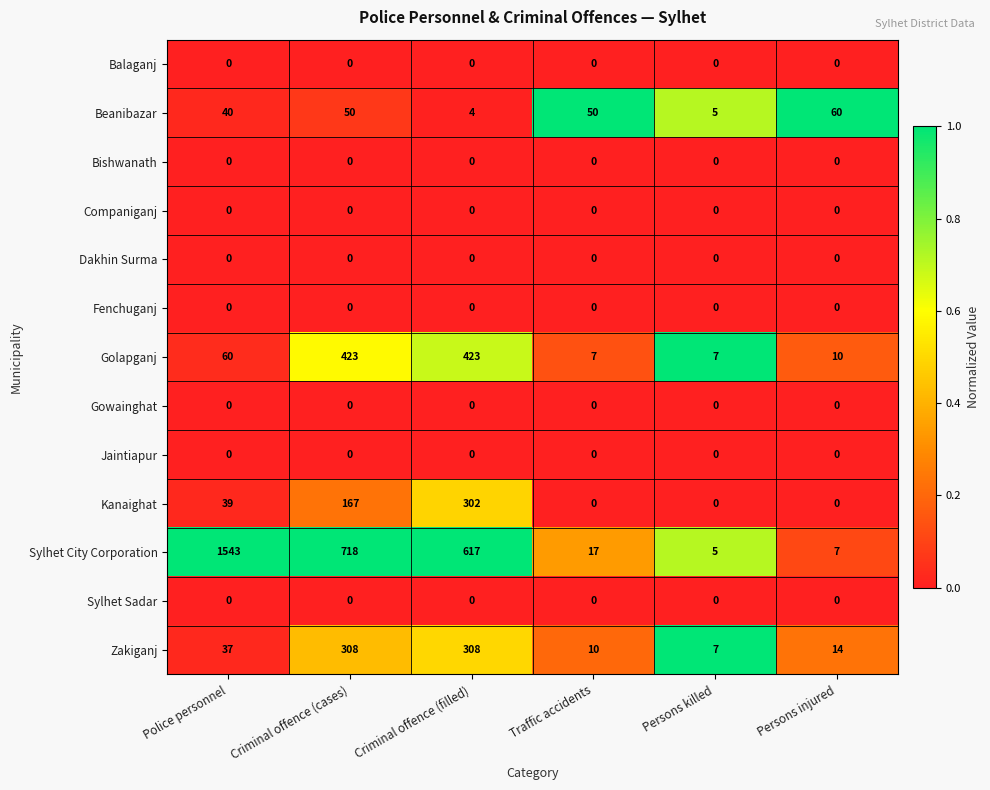

At which category is the sum across all series the highest?

Police personnel